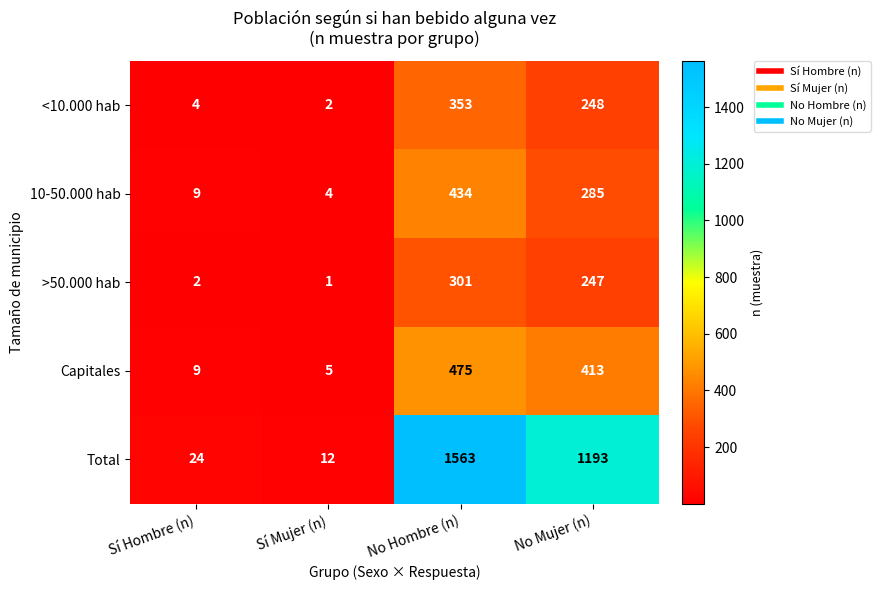

Reading left to right, what are all the values shown in this chart?

<10.000 hab: 4	2	353	248
10-50.000 hab: 9	4	434	285
>50.000 hab: 2	1	301	247
Capitales: 9	5	475	413
Total: 24	12	1563	1193